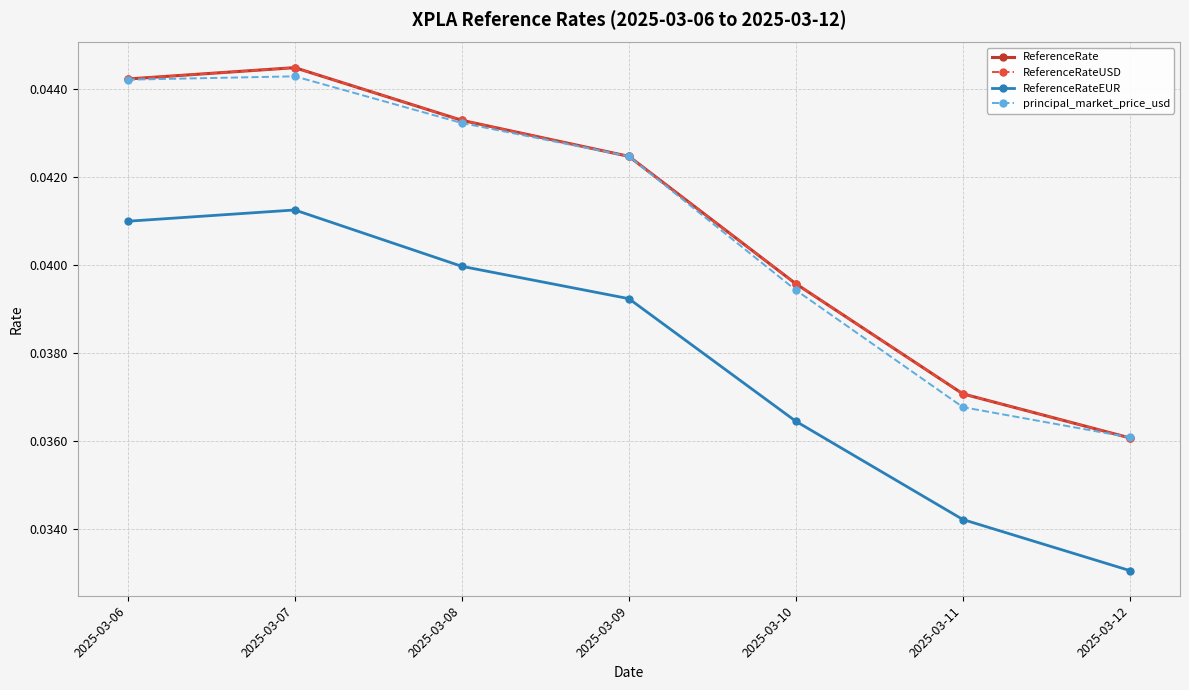

Rank the series by their maximum value, from lowest to highest.

ReferenceRateEUR, principal_market_price_usd, ReferenceRate, ReferenceRateUSD